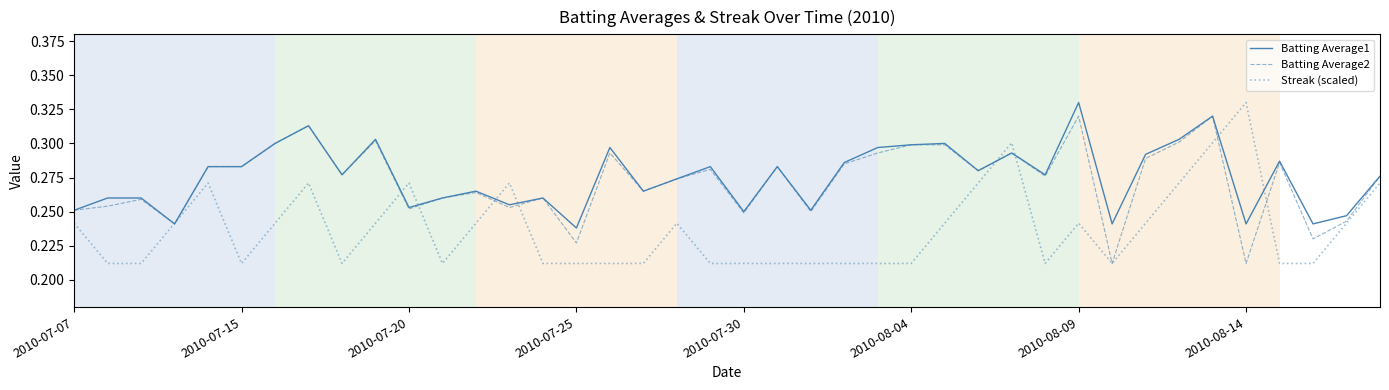

At which label is Batting Average1 closest to 0?

2010-07-25